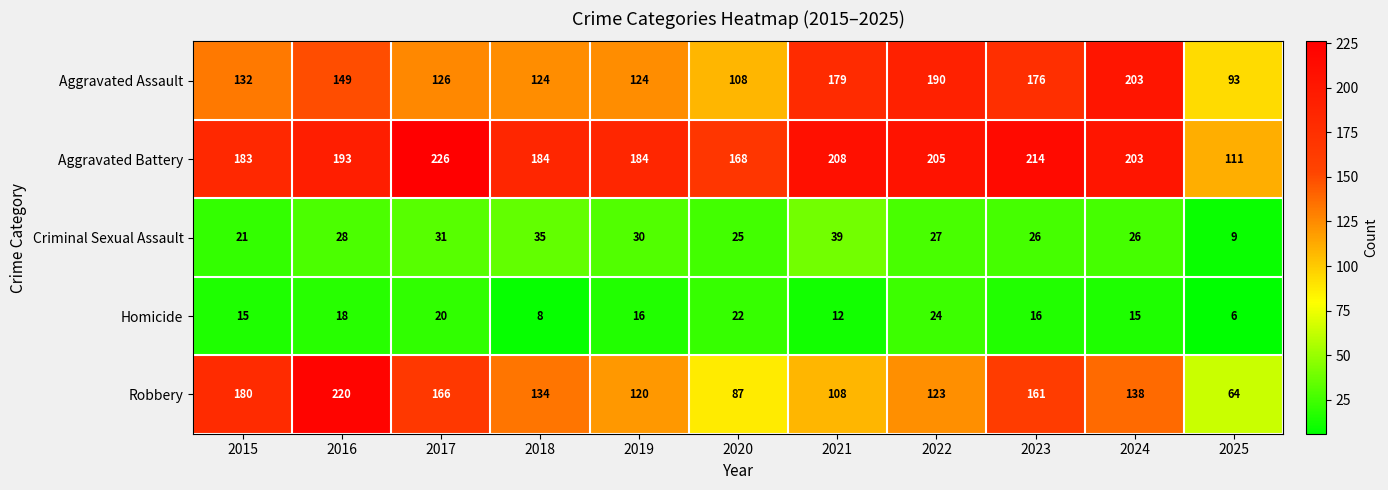

What is the total value across all series at 2019?

474